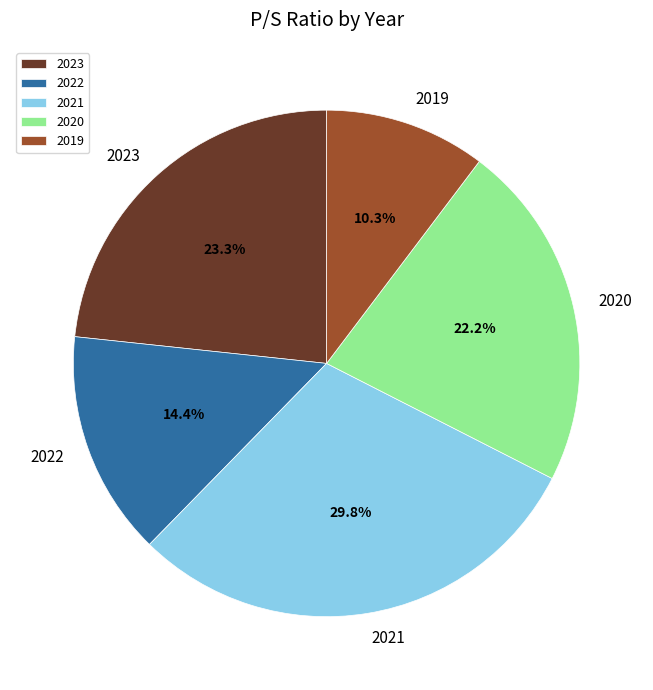

How many slices are in this pie chart?

5